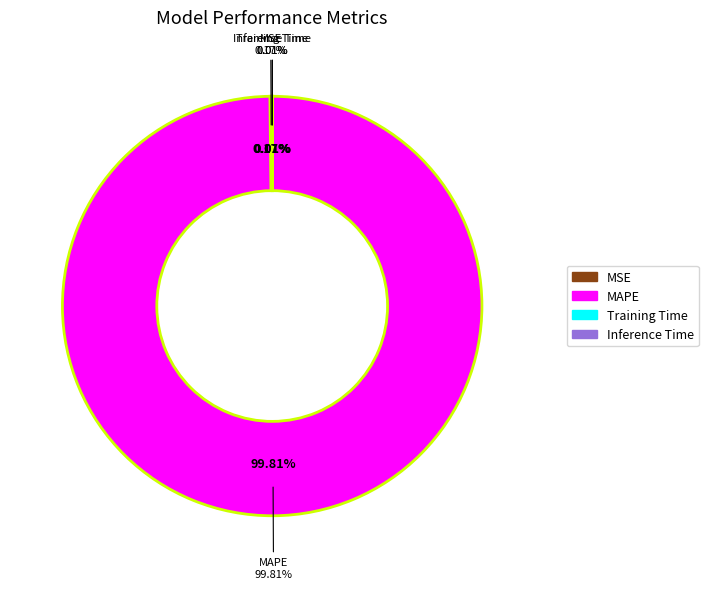

The Inference Time slice represents 1% of the pie. True or false?

False